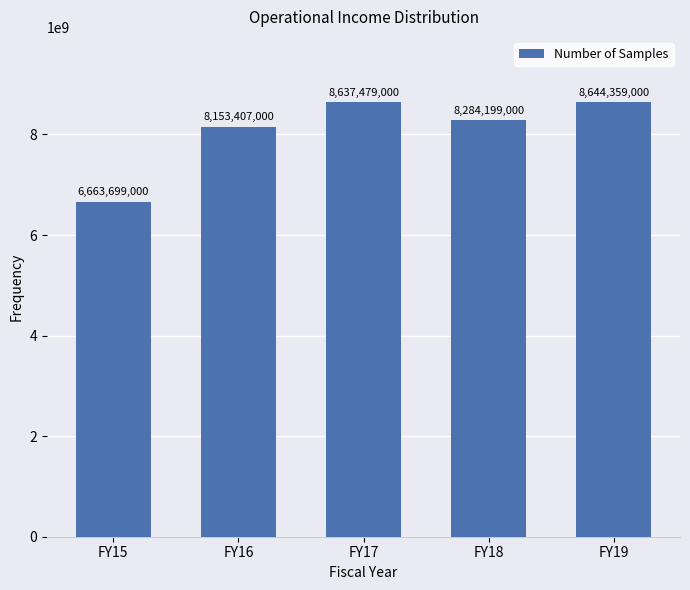

Reading left to right, transcribe all the data shown in this chart.

FY15=6663699000	FY16=8153407000	FY17=8637479000	FY18=8284199000	FY19=8644359000